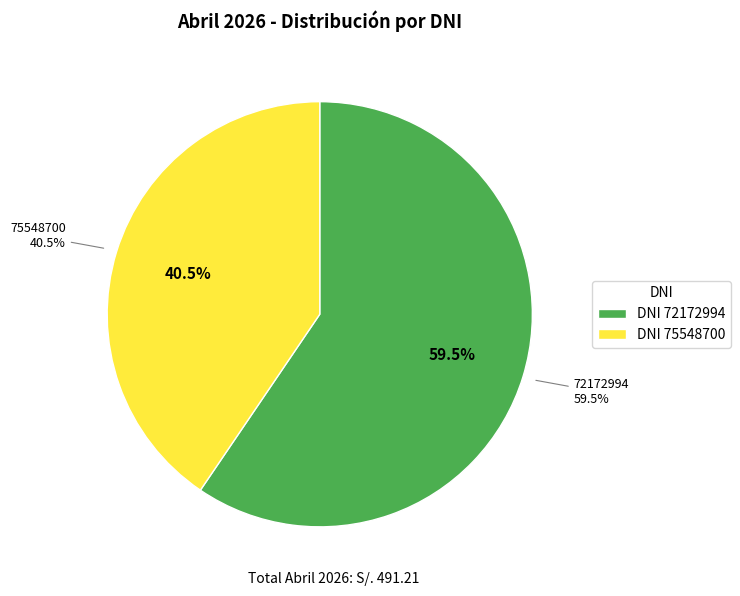

Is it true that 72172994 is 49% of the pie?

False